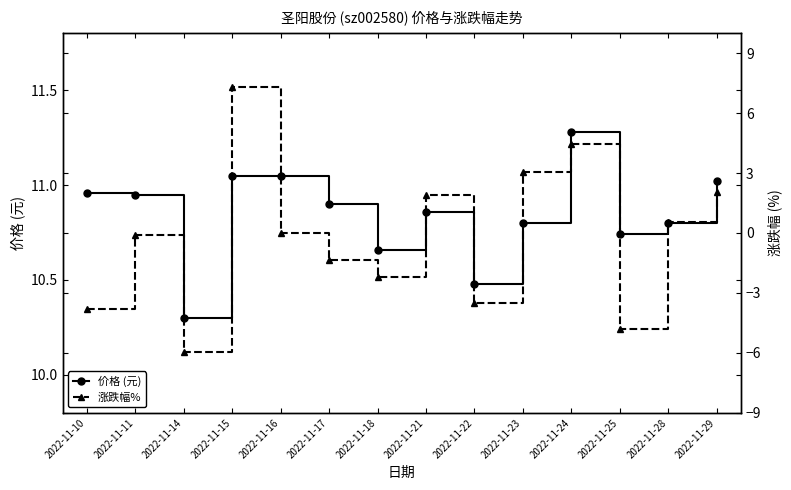

The 涨跌幅% series shows 3.4 at 2022-11-21. True or false?

False